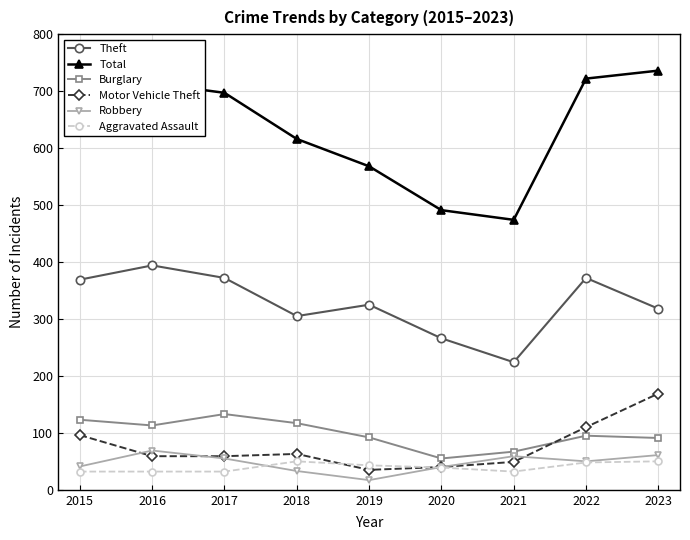

Which series has the widest spread of values?

Total